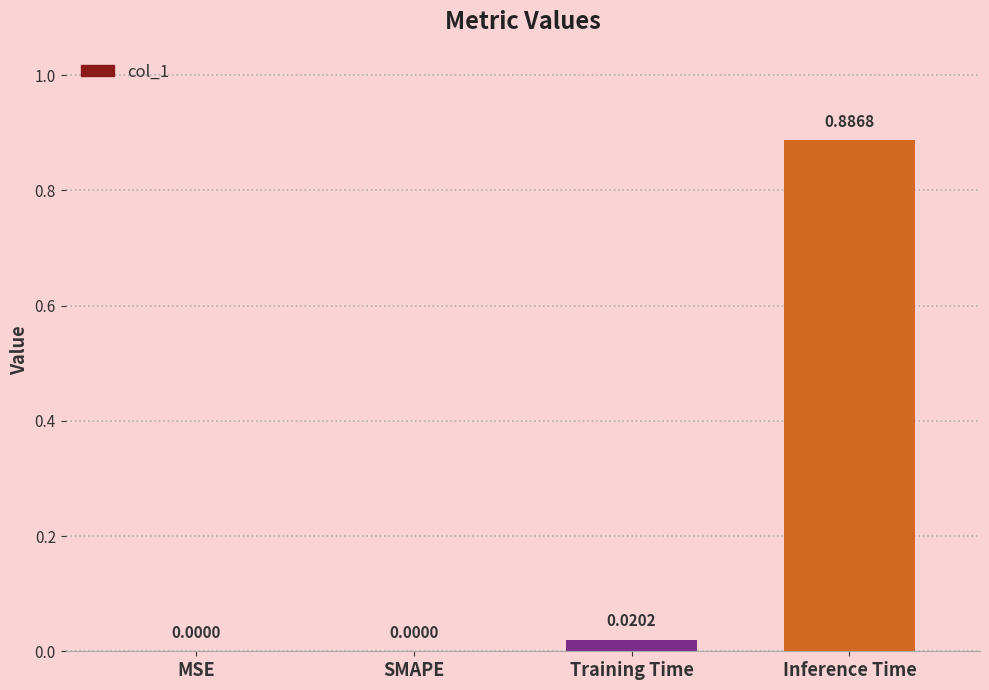

Which category has the highest value across all series?

Inference Time